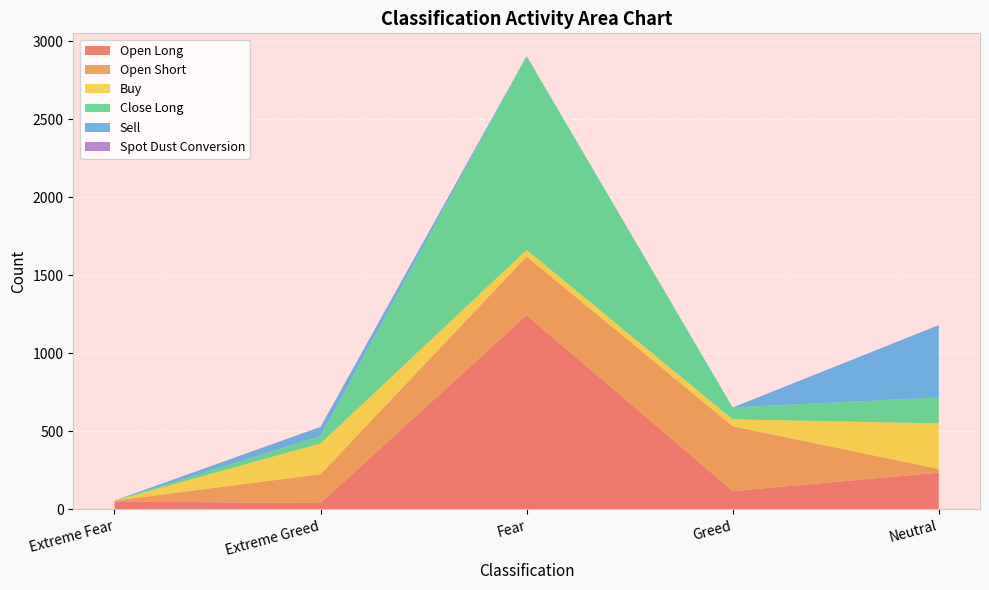

Reading right to left, extract all data points from this chart.

Open Long: 235	117	1245	40	50
Open Short: 24	416	376	185	6
Buy: 292	44	42	197	0
Close Long: 166	76	1243	47	0
Sell: 464	0	0	59	0
Spot Dust Conversion: 0	0	0	1	0